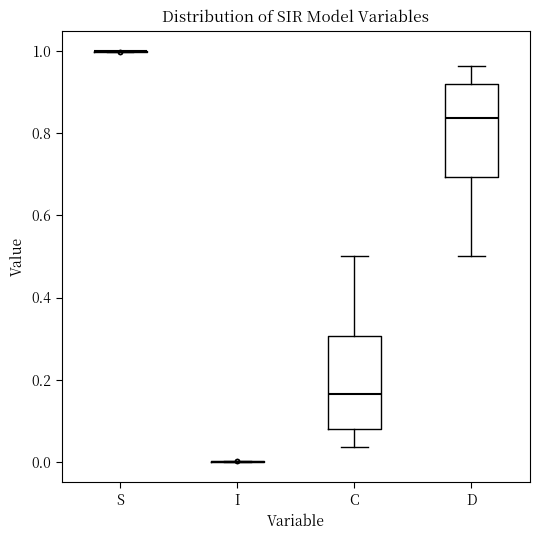

Reading left to right, read every box against the y-axis: the position of its median line, the range the box covers, and the ends of its whiskers. The values are not printed on the chart, so give them approximately, as read against the axis.

S: box collapsed to a line at 1.00, whiskers 1.00 to 1.00
I: box collapsed to a line at 0.00, whiskers 0.00 to 0.00
C: median 0.16, box 0.08 to 0.30, whiskers 0.04 to 0.50
D: median 0.84, box 0.70 to 0.92, whiskers 0.50 to 0.96